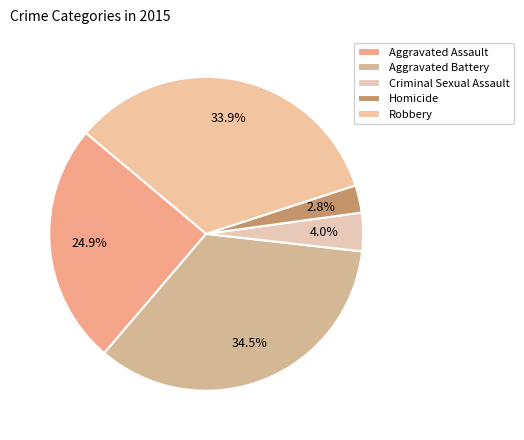

Is the sum of Robbery and Homicide greater than half?

No